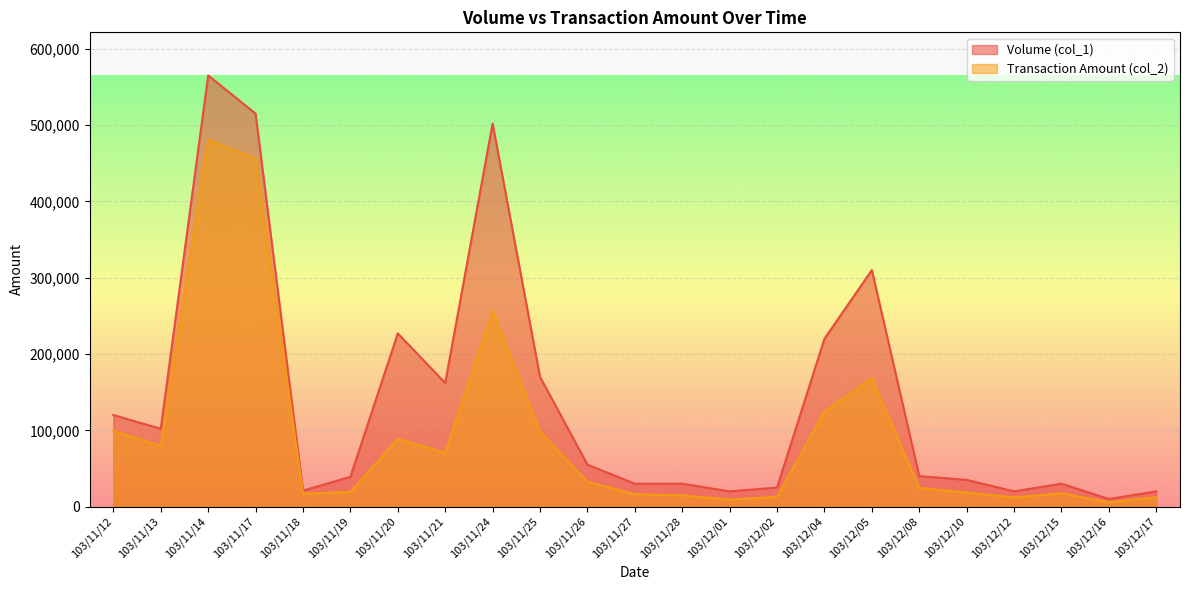

At how many categories does at least one series exceed 8801?

23